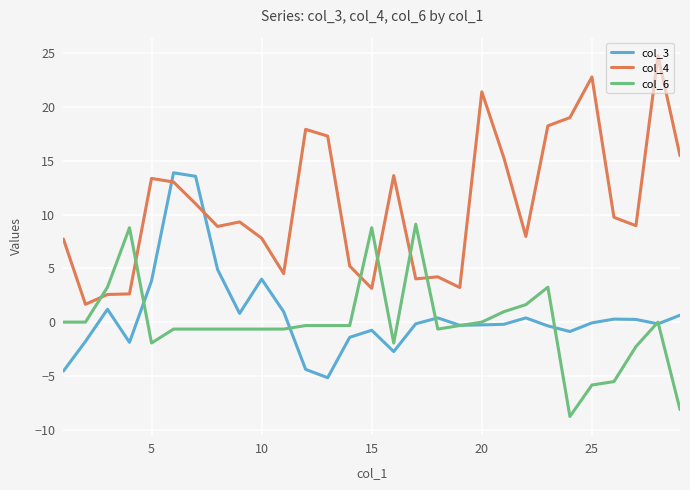

What is the difference between the maximum and minimum values in the col_4 series?

23.1